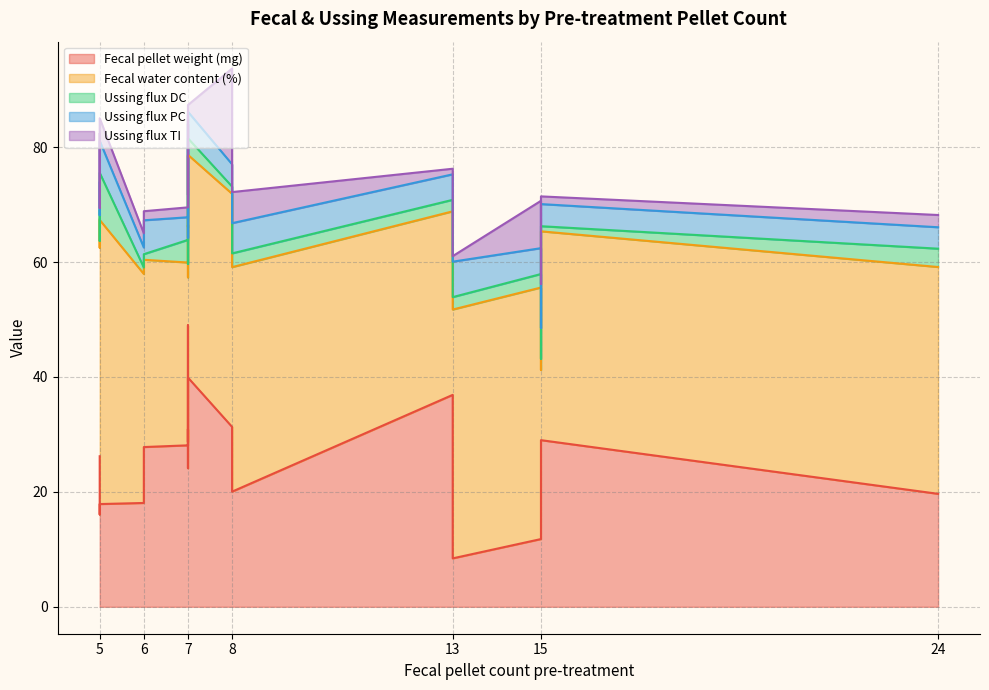

Is the value of Fecal water content (%) at 15 greater than the value of Ussing flux PC at 6?

Yes